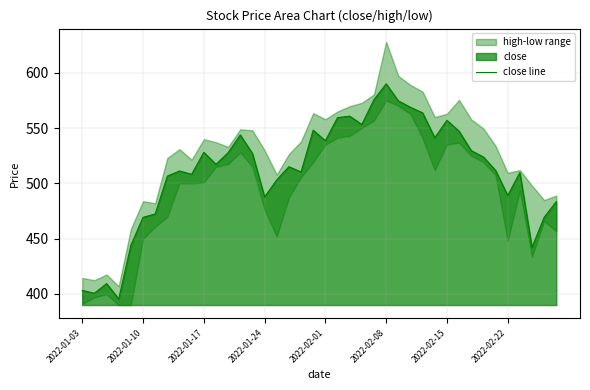

True or false: the data has more than 1 interior local peaks.

True